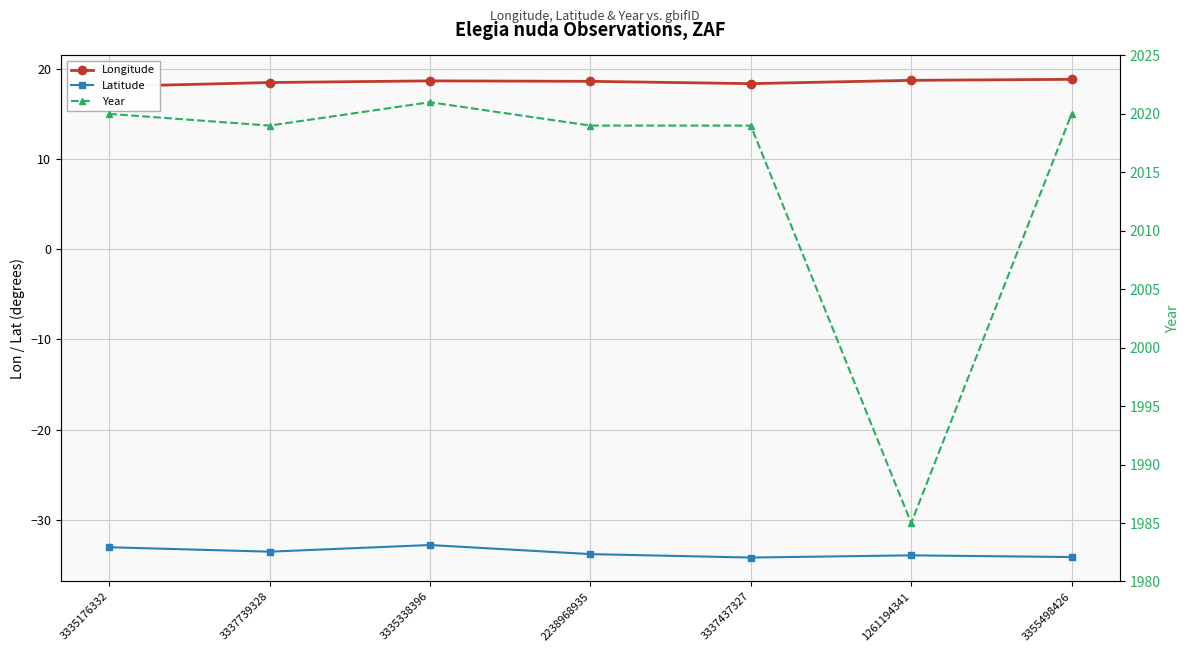

What is the difference between the maximum and minimum values in the Year series?

36.0